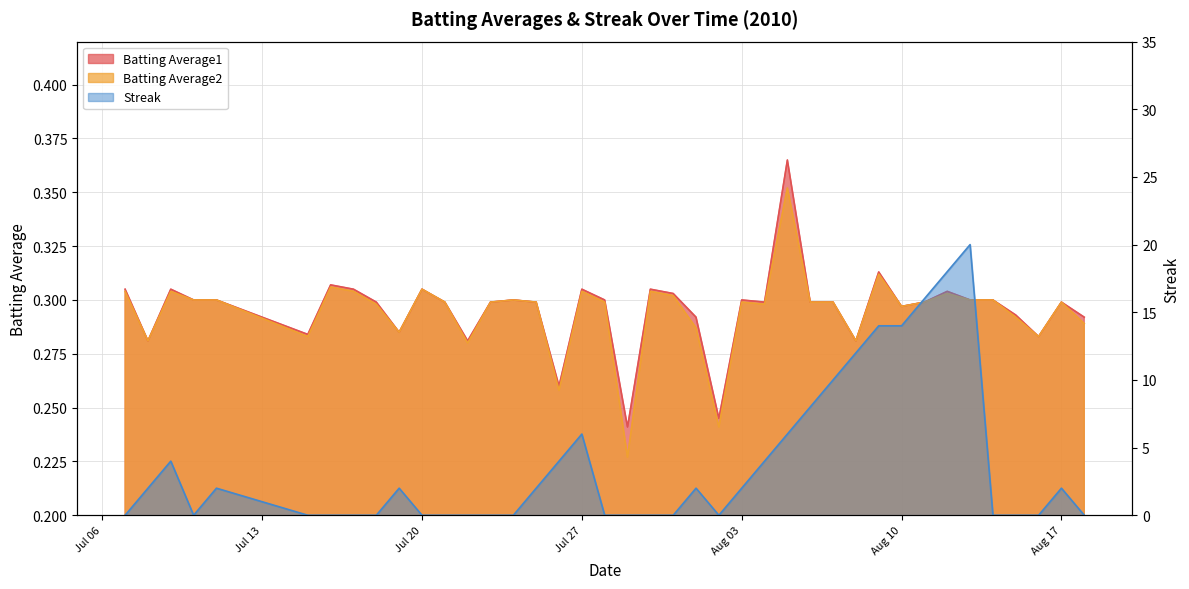

Which category has the lowest value in the Streak series?

2010-07-07